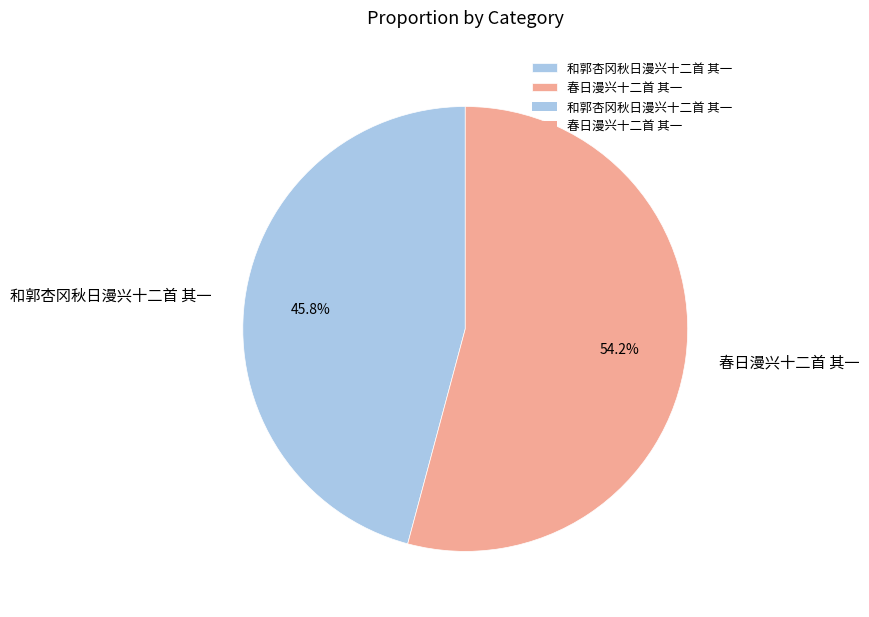

The 和郭杏冈秋日漫兴十二首 其一 slice represents 46% of the pie. True or false?

True